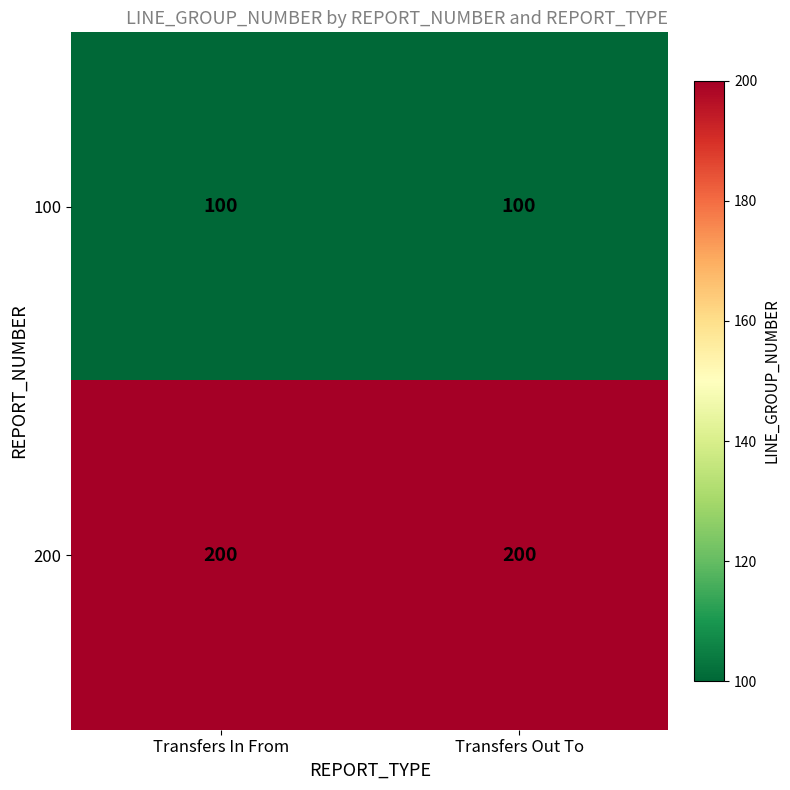

Rank the series by their average value, from lowest to highest.

100, 200